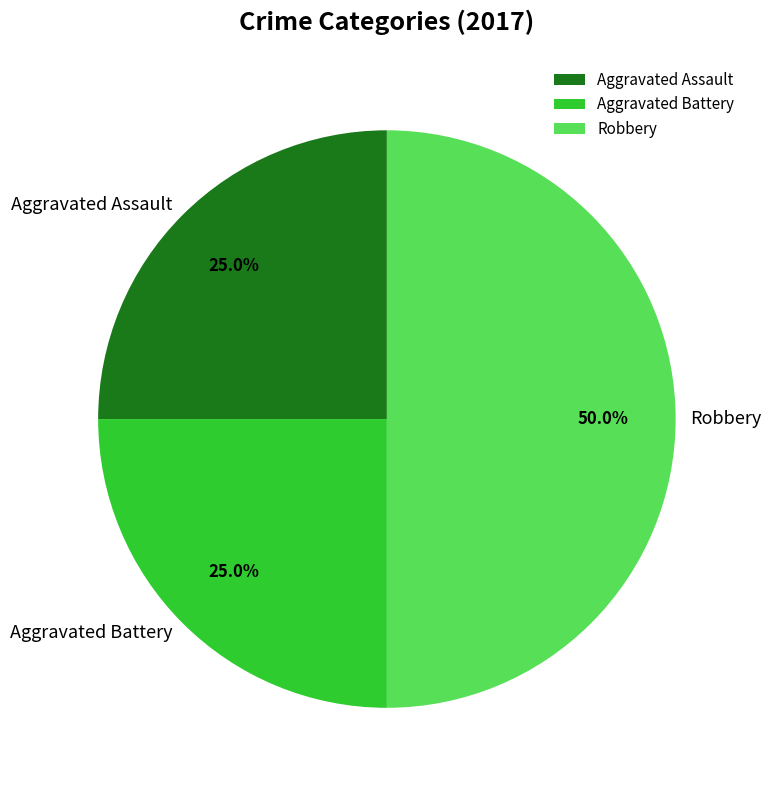

How many segments does this pie chart have?

3